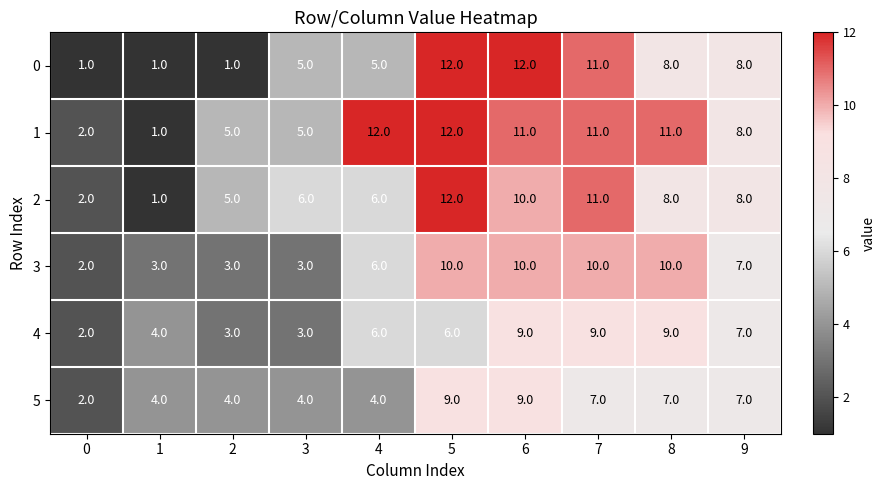

What is the maximum value shown in the chart?

12